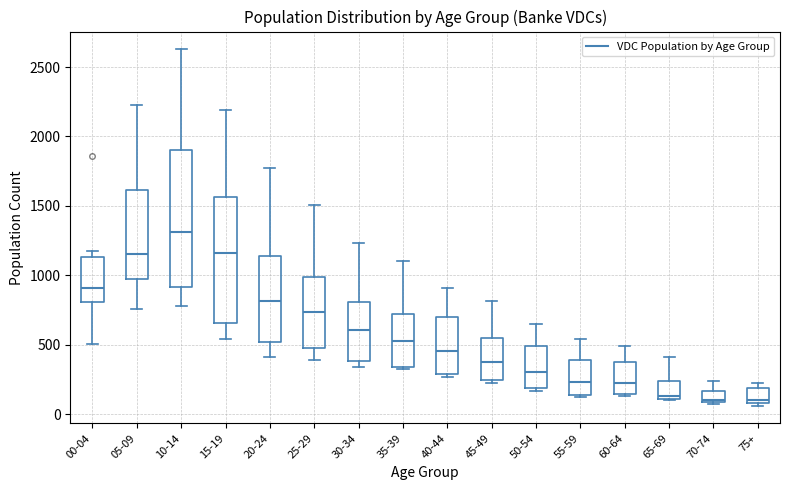

Reading left to right, read every box against the y-axis: the position of its median line, the range the box covers, and the ends of its whiskers. The values are not printed on the chart, so give them approximately, as read against the axis.

00-04: median 900, box 800 to 1150, whiskers 500 to 1200
05-09: median 1150, box 950 to 1600, whiskers 750 to 2250
10-14: median 1300, box 900 to 1900, whiskers 800 to 2650
15-19: median 1150, box 650 to 1550, whiskers 550 to 2200
20-24: median 800, box 500 to 1150, whiskers 400 to 1800
25-29: median 750, box 500 to 1000, whiskers 400 to 1500
30-34: median 600, box 400 to 800, whiskers 350 to 1250
35-39: median 550, box 350 to 750, whiskers 300 to 1100
40-44: median 450, box 300 to 700, whiskers 250 to 900
45-49: median 350, box 250 to 550, whiskers 200 to 800
50-54: median 300, box 200 to 500, whiskers 150 to 650
55-59: median 250, box 150 to 400, whiskers 100 to 550
60-64: median 250, box 150 to 400, whiskers 150 to 500
65-69: median 150, box 100 to 250, whiskers 100 to 400
70-74: median 100, box 100 to 150, whiskers 50 to 250
75+: median 100 (just above the box's lower edge), box 100 to 200, whiskers 50 to 250